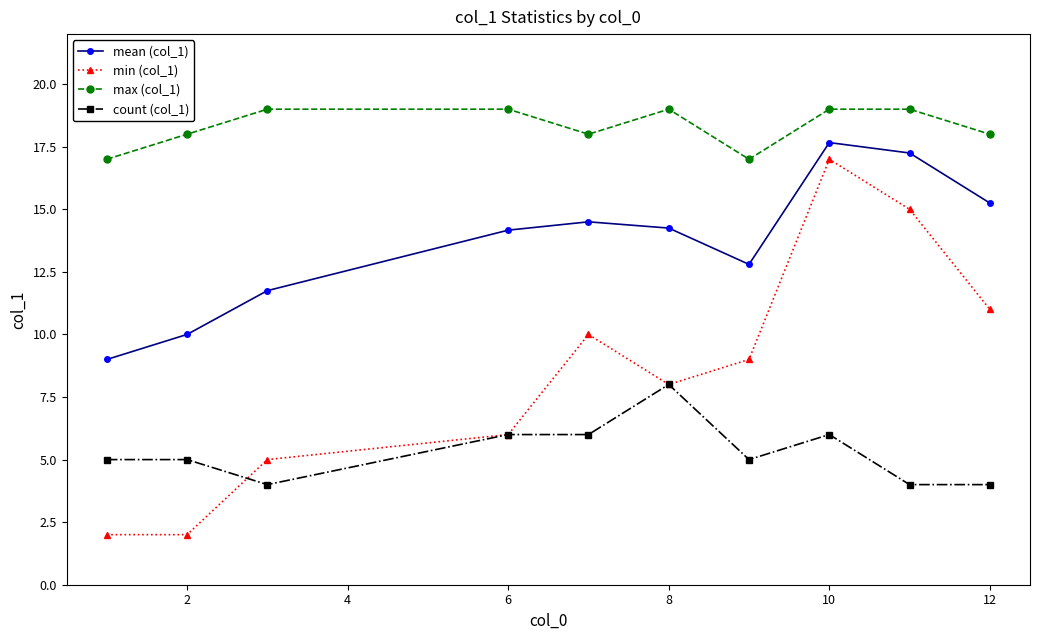

What is the highest value of the count (col_1) series?

8.0